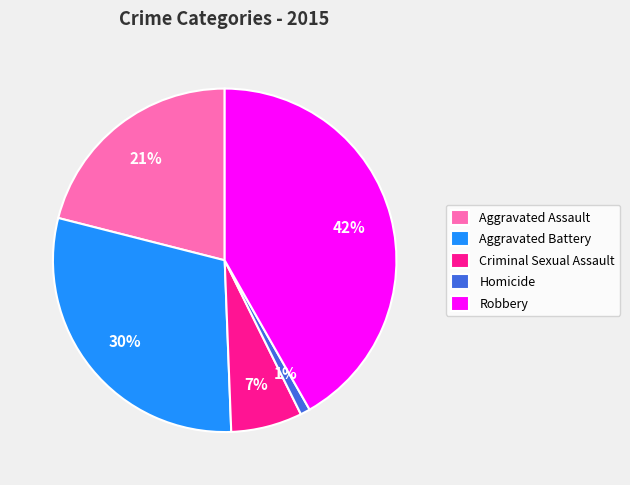

Do Criminal Sexual Assault and Aggravated Assault together represent more than half of the pie?

No